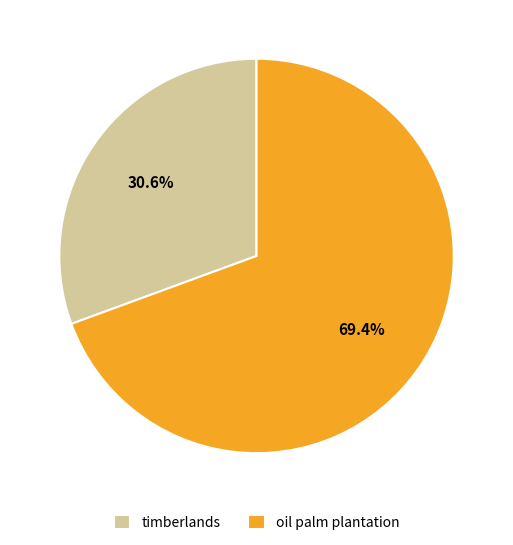

Which has a higher value, timberlands or oil palm plantation?

oil palm plantation